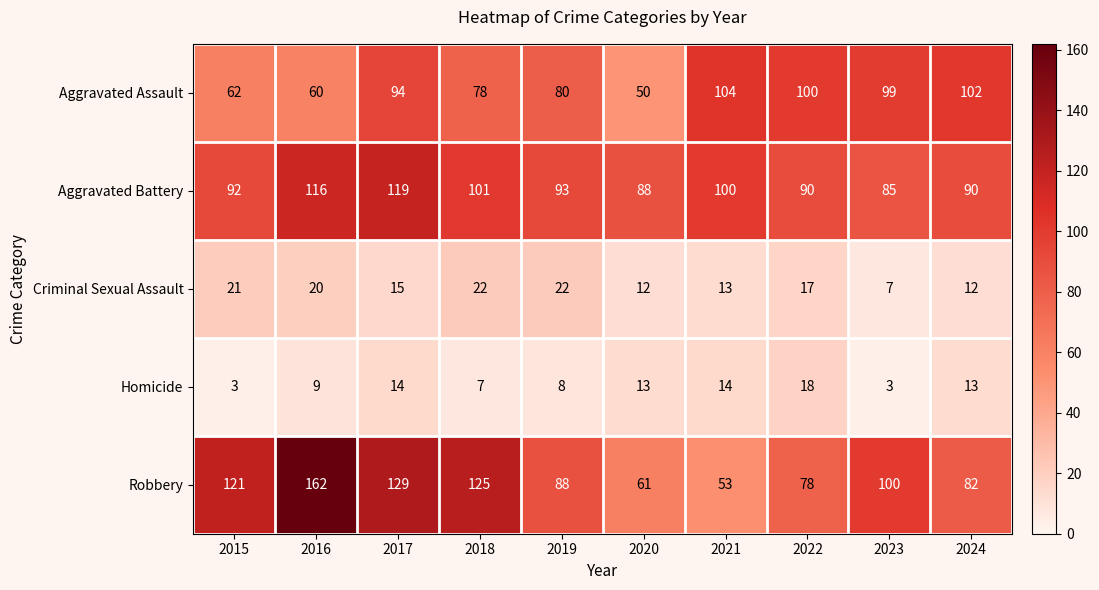

Between 2015 and 2018, which series saw the biggest shift?

Aggravated Assault